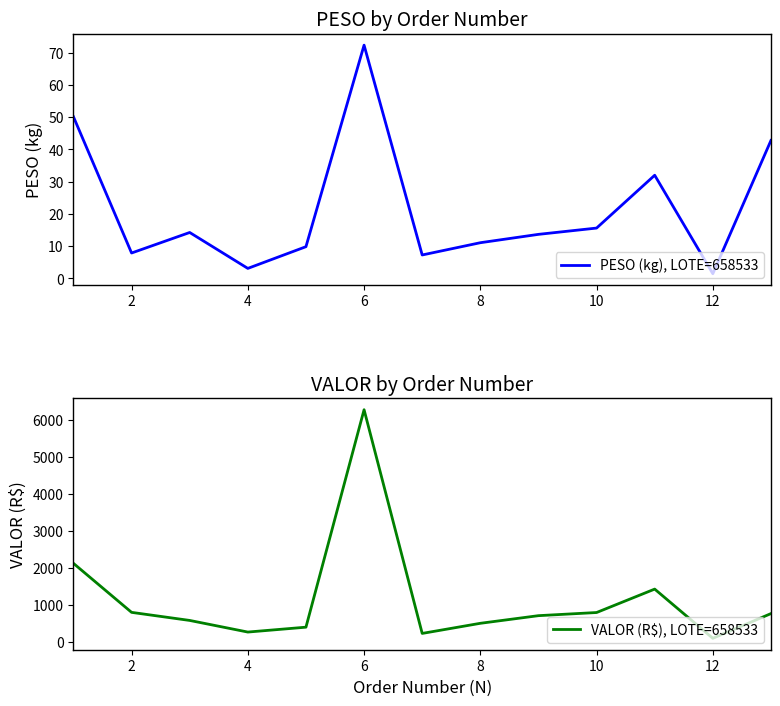

Rank the series by their average value, from lowest to highest.

PESO (kg), LOTE=658533, VALOR (R$), LOTE=658533